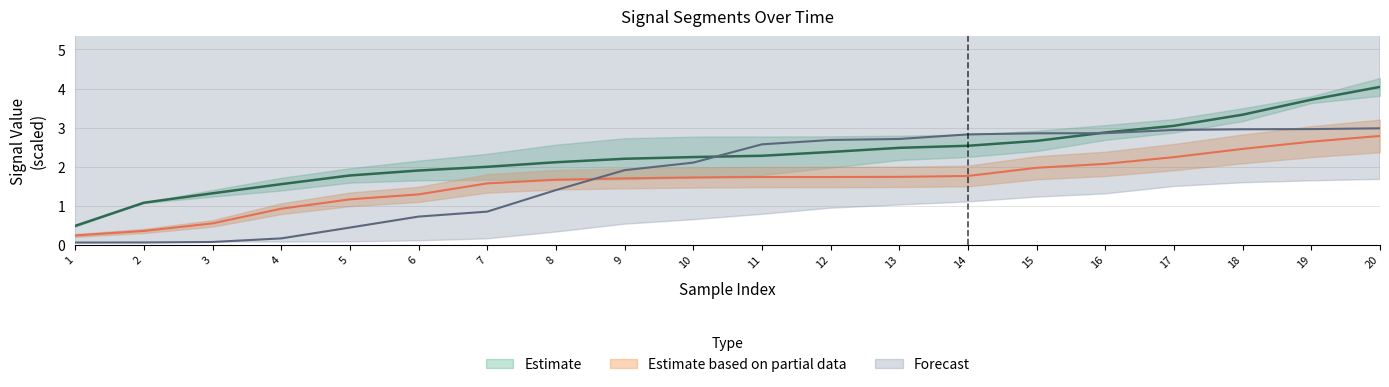

At how many categories does at least one series exceed 2?

13